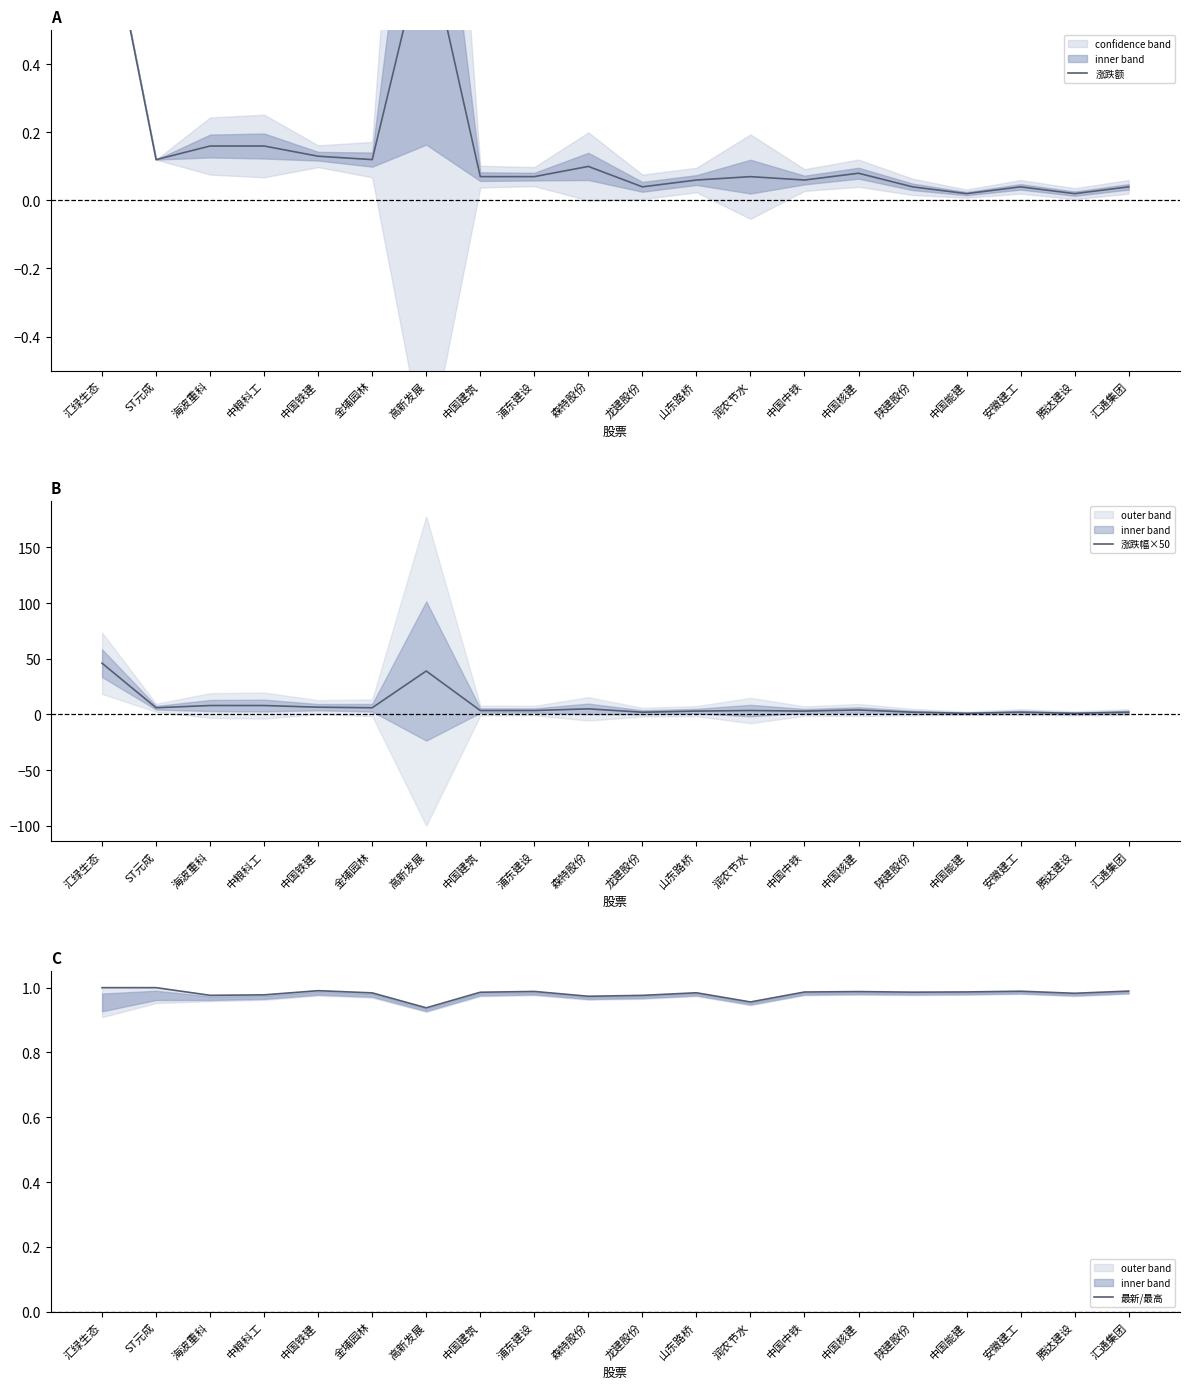

At which label does 涨跌幅×50 first exceed 3?

汇绿生态